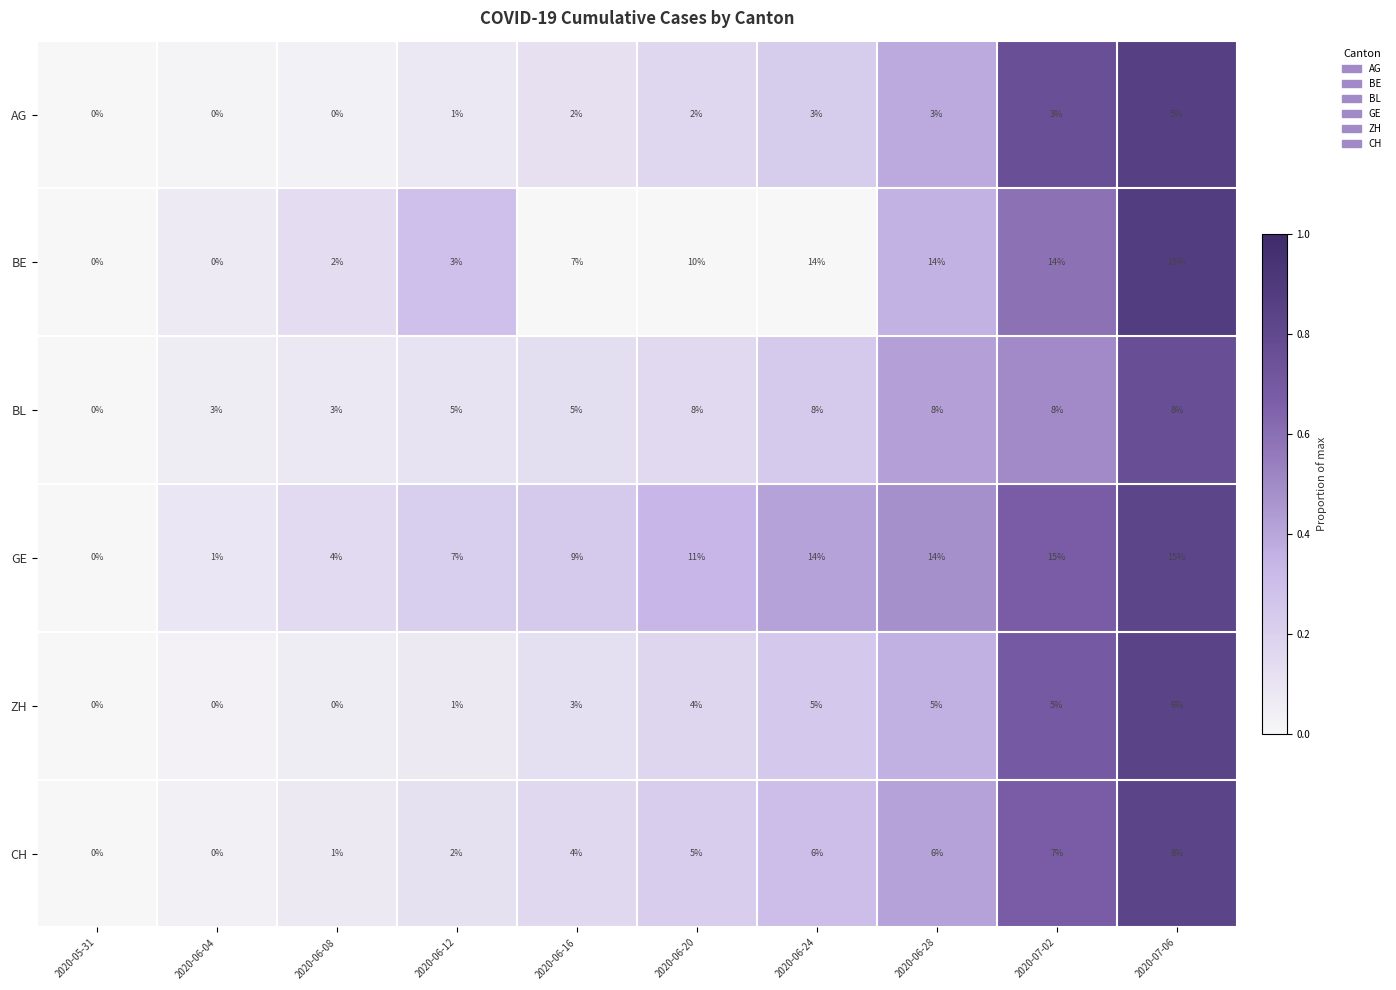

What is the sum of all GE values?

90